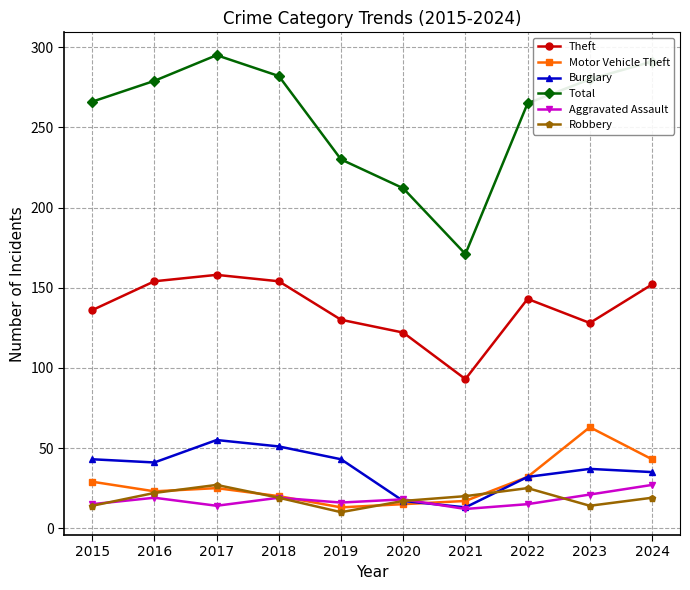

The value of Burglary at 2022 is 32. True or false?

True